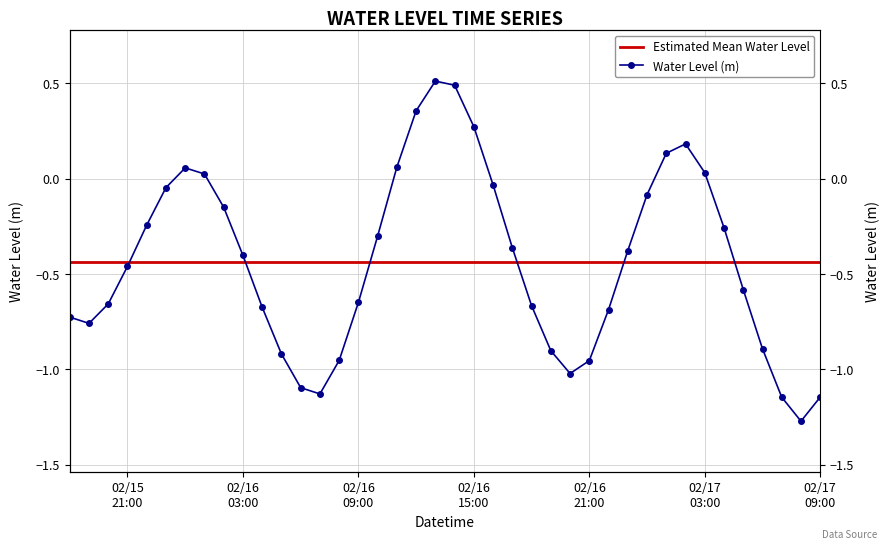

Count the number of categories in the chart.

40